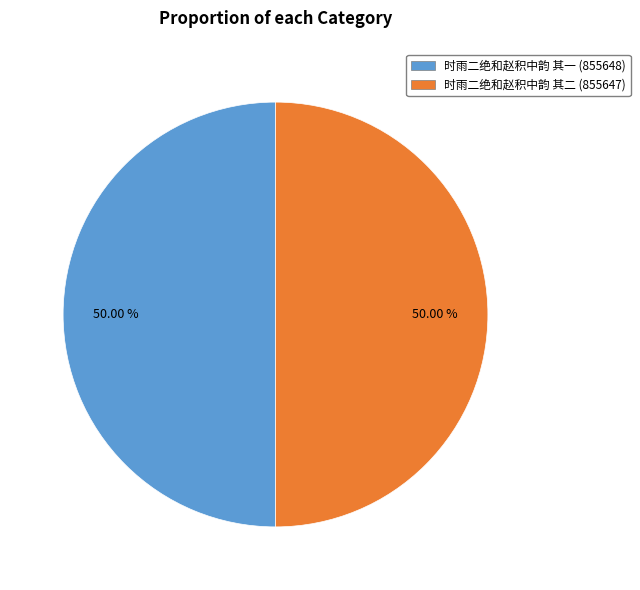

Count the number of slices in the pie.

2